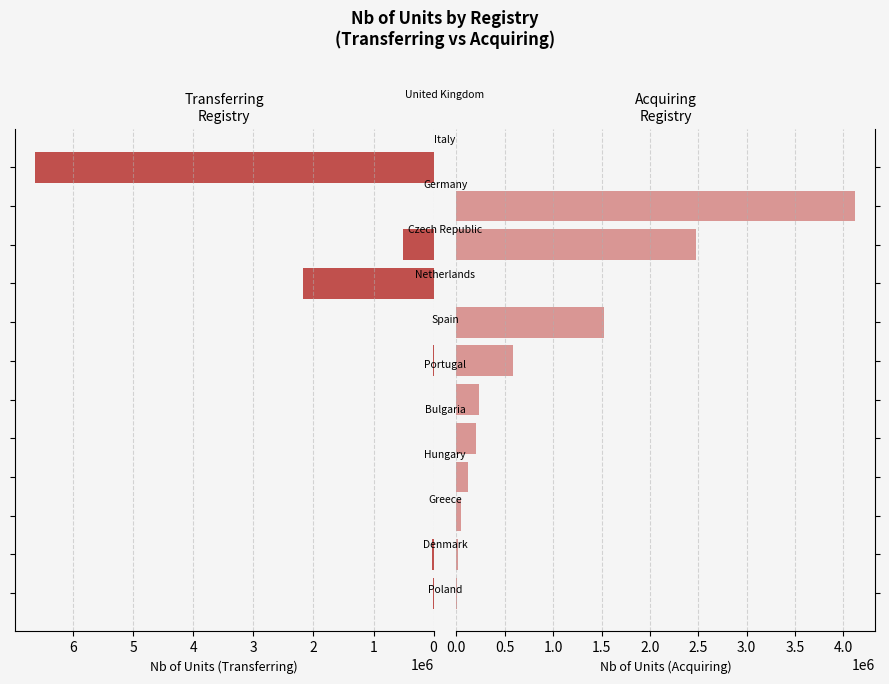

Count the number of data series in this chart.

2